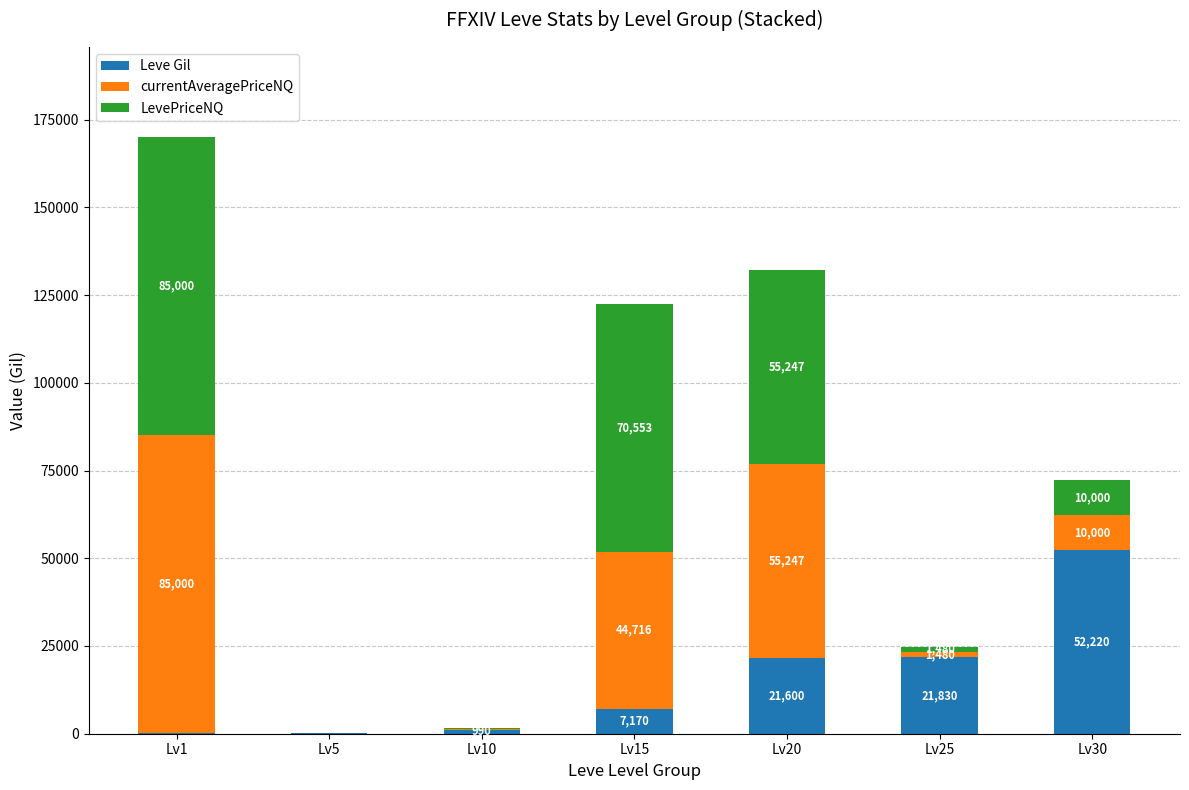

What is the sum of all Leve Gil values?

104190